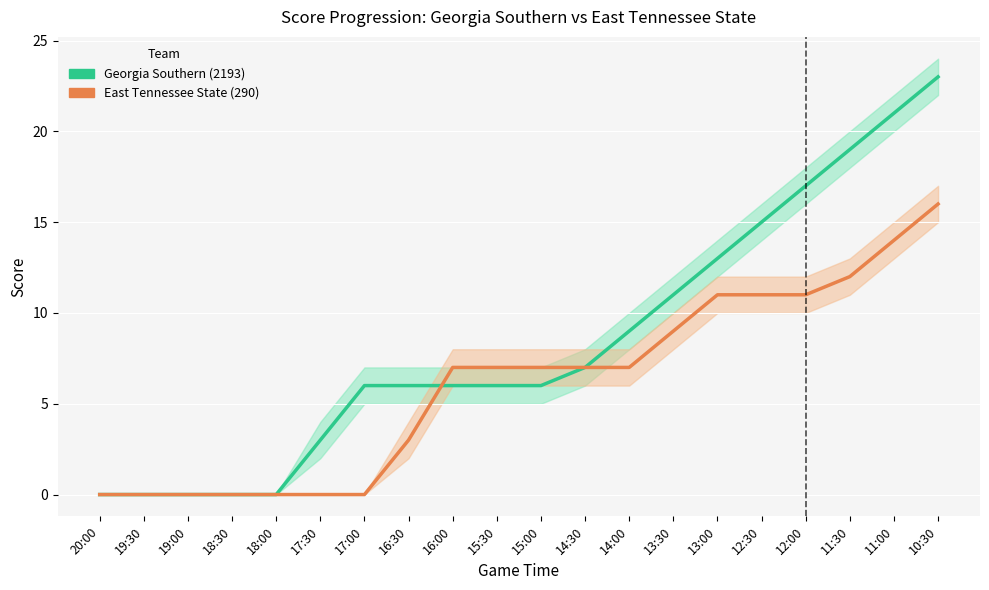

At 11:30, list the series in order from smallest to largest.

East Tennessee State (290), Georgia Southern (2193)